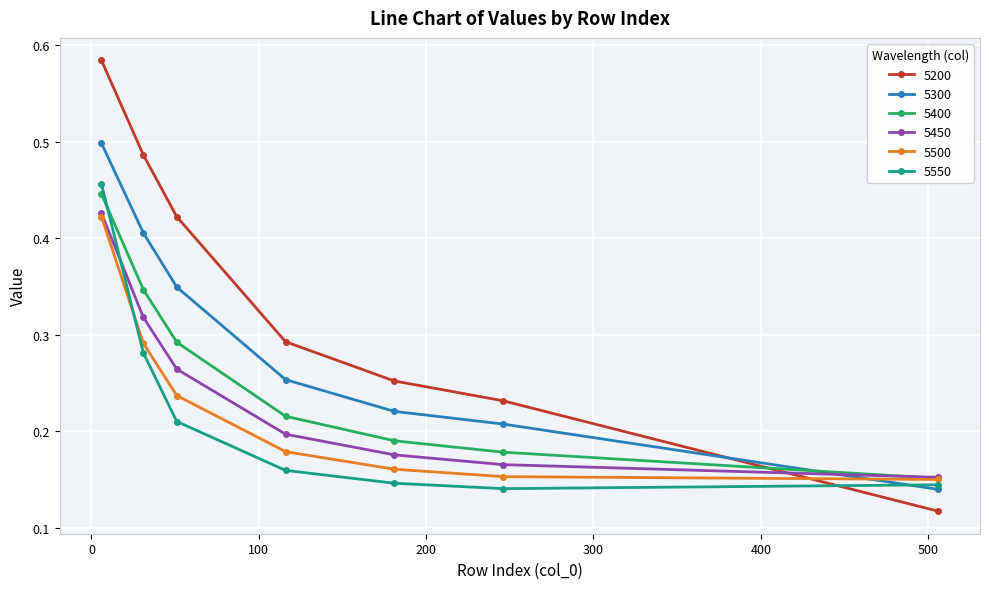

True or false: 5550 has more than 1 points higher than both neighbors.

False